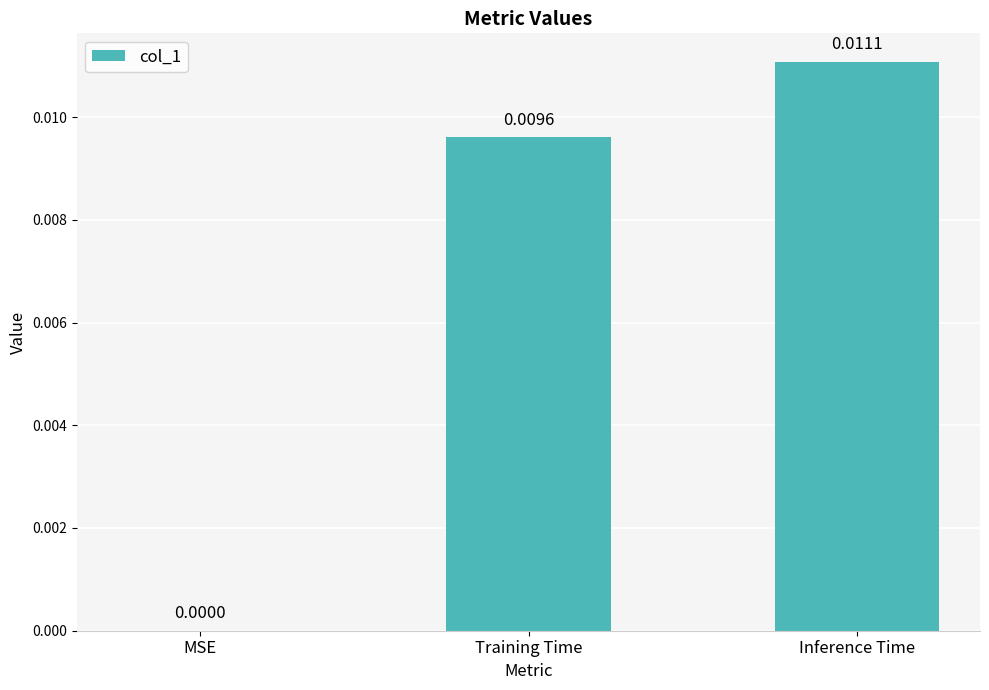

Which has a higher value, MSE or Inference Time?

Inference Time